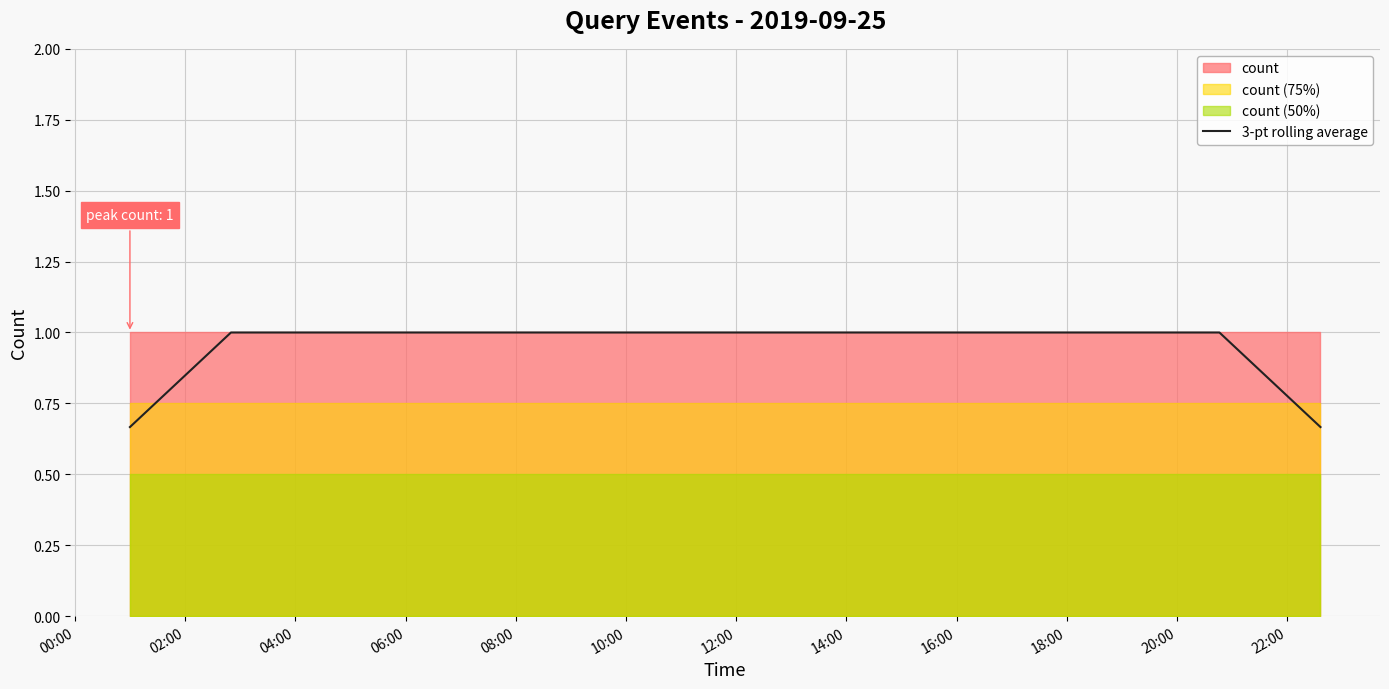

What is the maximum value for 3-pt rolling average?

1.0